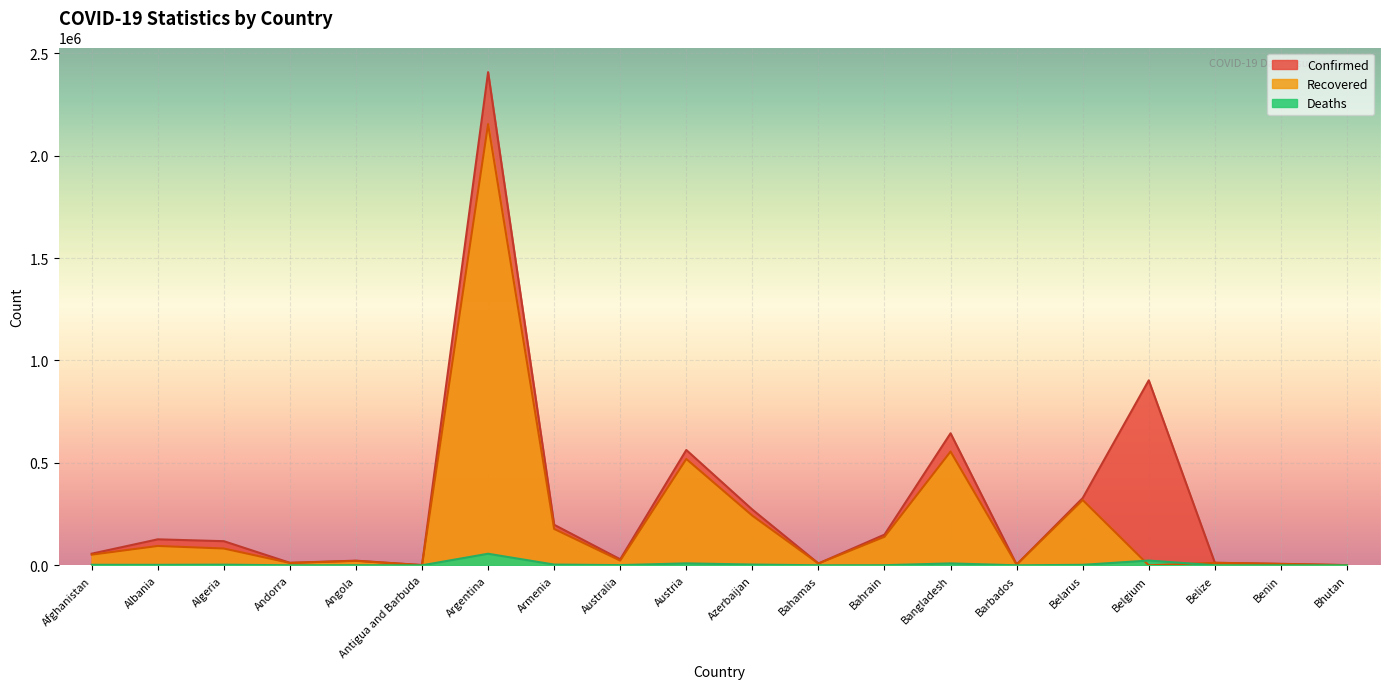

Which series has the largest total across all categories?

Confirmed